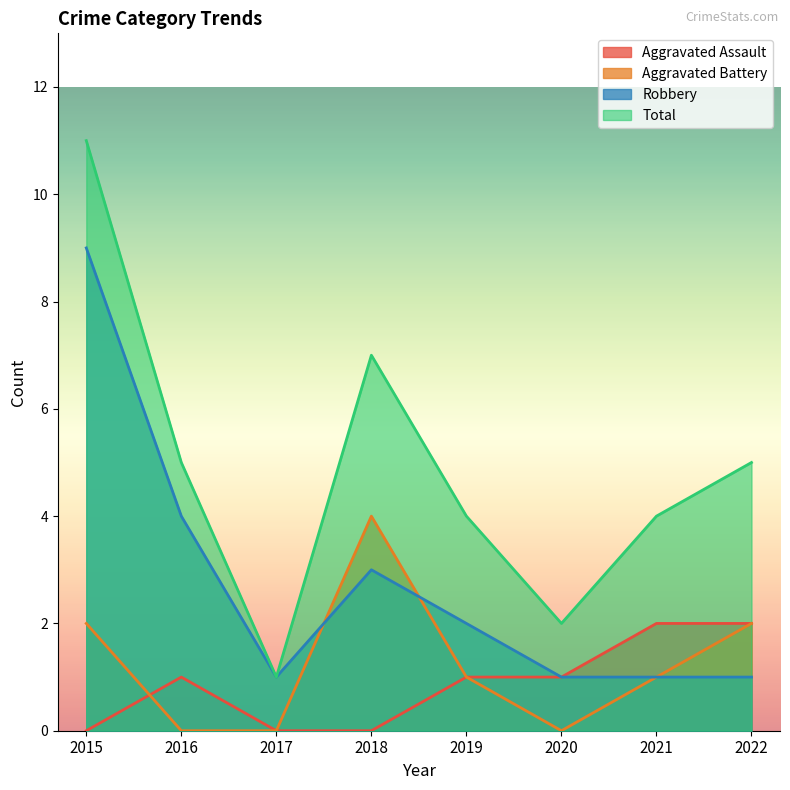

In Total, how many points are higher than both neighbors (excluding endpoints)?

1